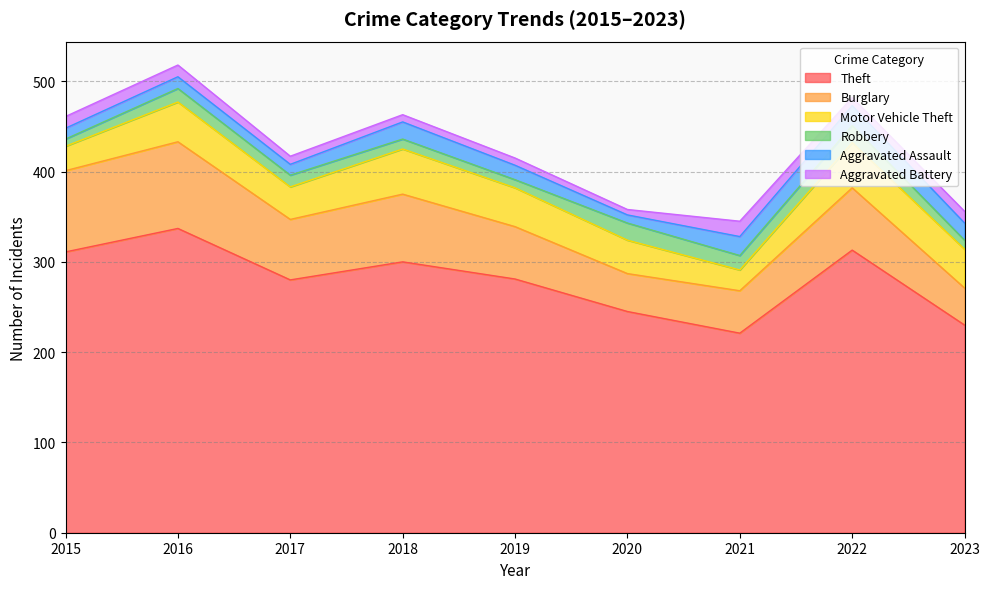

Which series changed the most between 2017 and 2023?

Theft